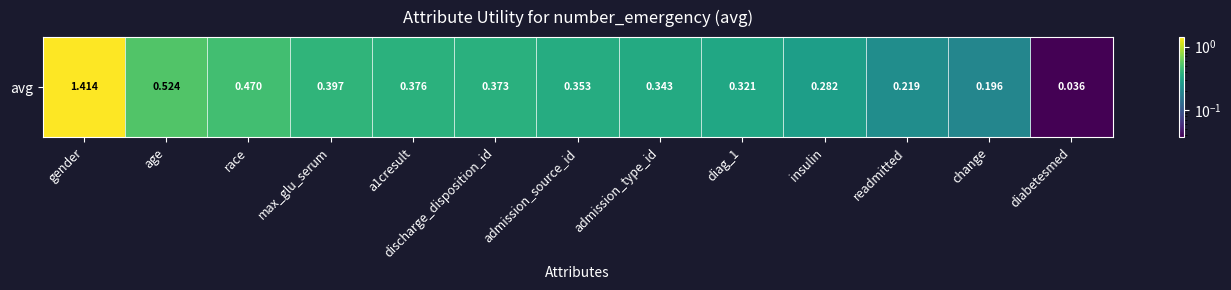

List the labels in order of value, smallest first.

diabetesmed, change, readmitted, insulin, diag_1, admission_type_id, admission_source_id, discharge_disposition_id, a1cresult, max_glu_serum, race, age, gender